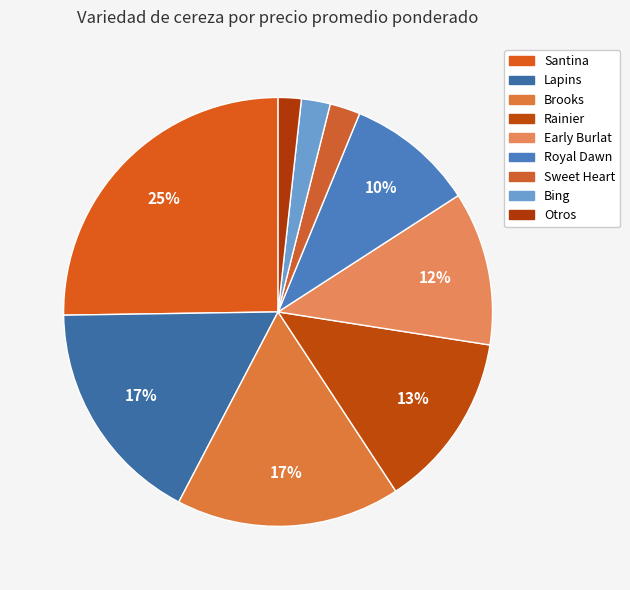

How many segments does this pie chart have?

9